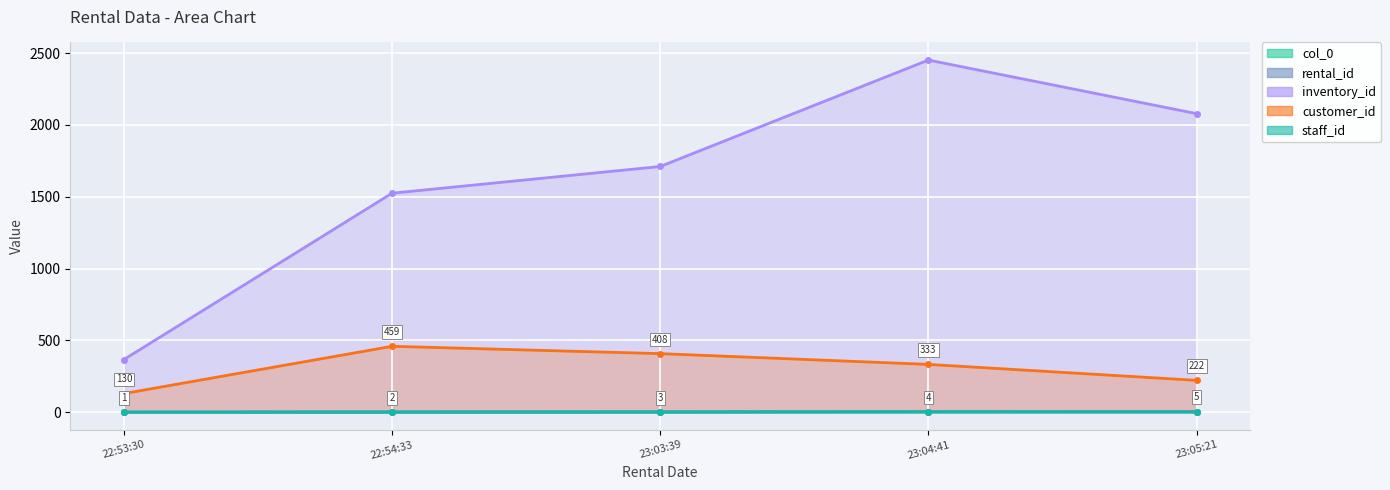

Where is customer_id nearest to the value 294?

23:04:41